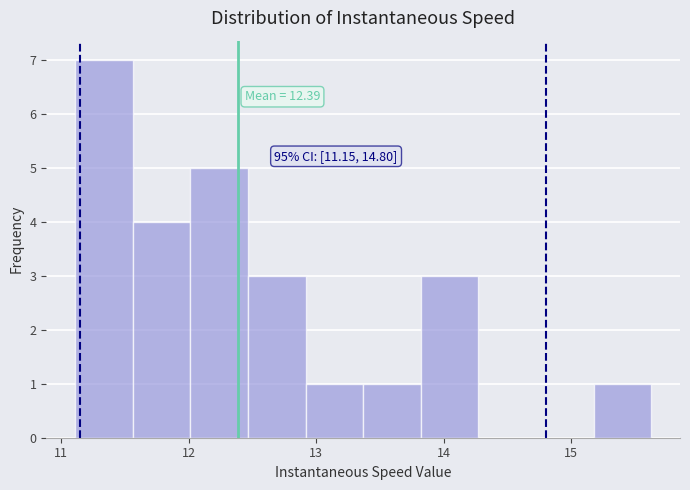

Which range on the x-axis has the tallest bar?

11.1 to 11.6